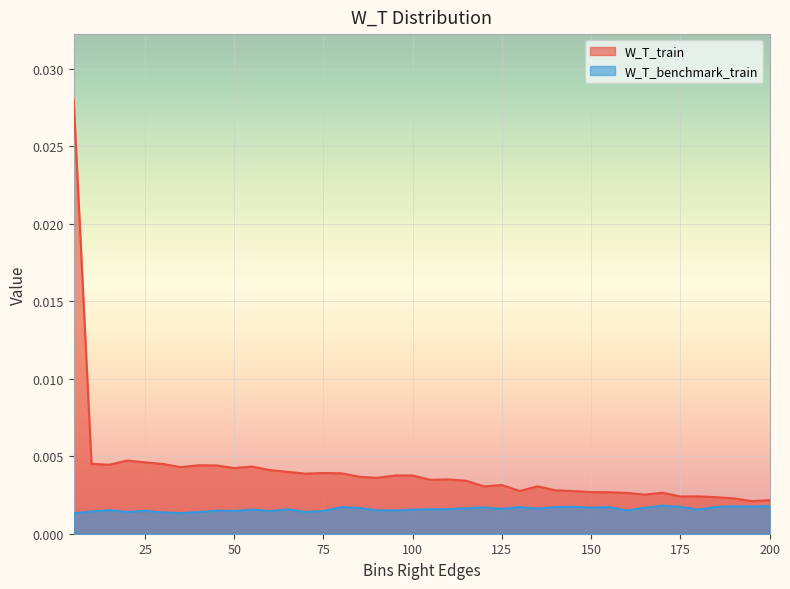

How many interior local peaks does the W_T_benchmark_train series have?

12